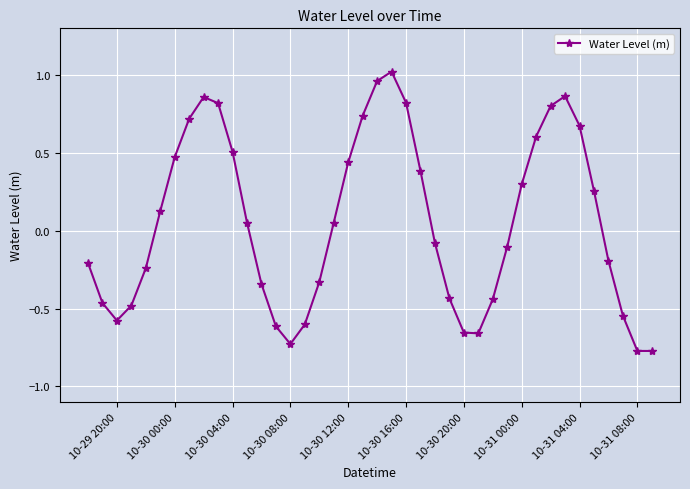

What is the sum of all values?

2.2